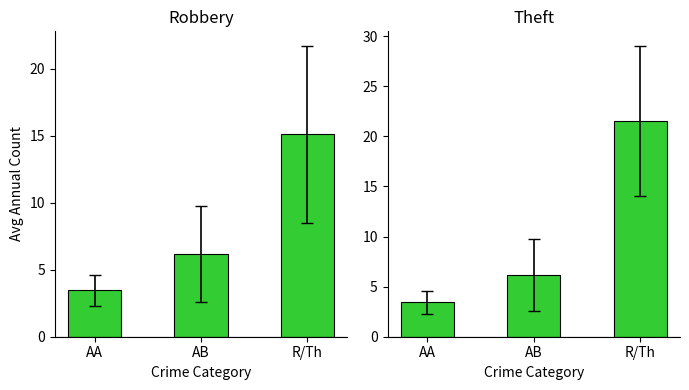

What position from the right is AA?

3